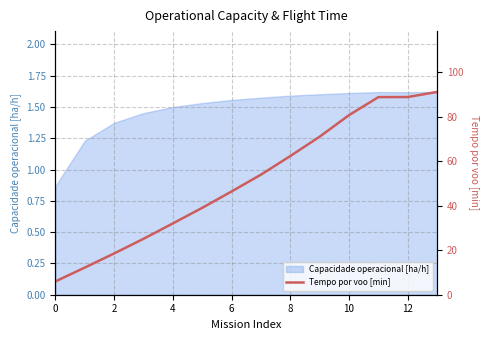

The Capacidade operacional [ha/h] series shows 1.6 at 12. True or false?

True